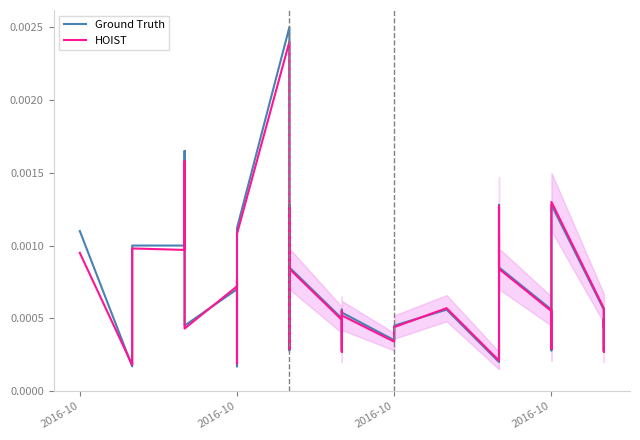

Which series ends up on top after the final intersection of Ground Truth and HOIST?

Ground Truth